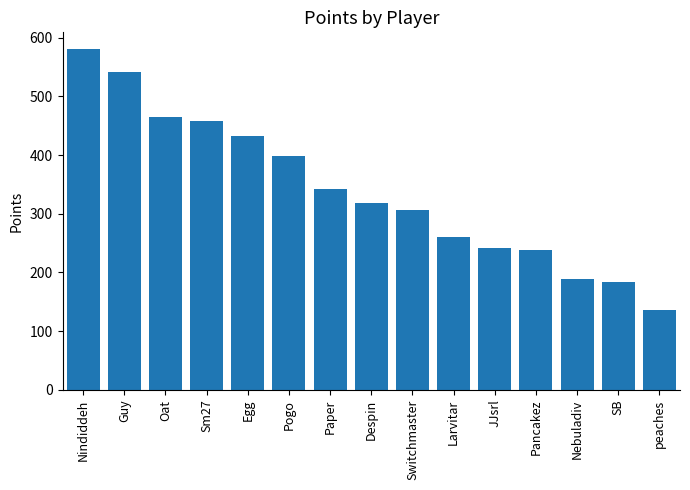

What is the label of the 9th bar from the left?

Switchmaster